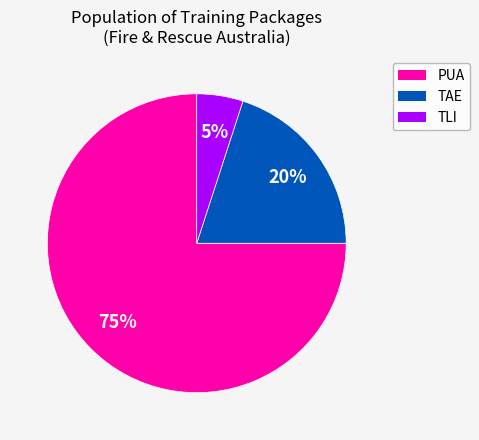

To the nearest percent, what is the difference between the largest and smallest slice percentages?

70%